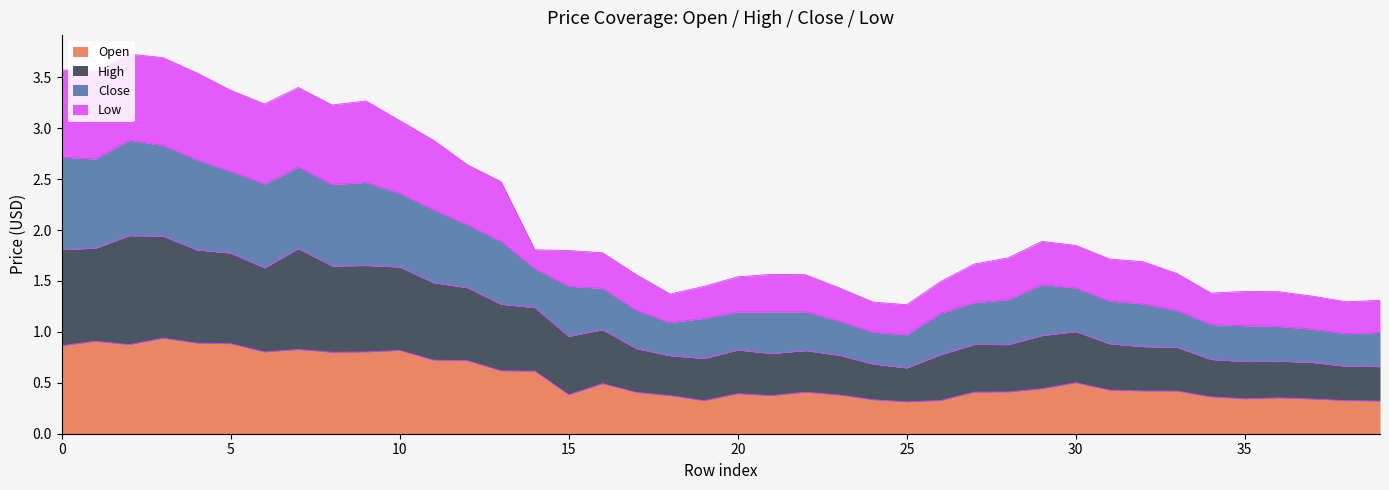

The value of Close at 13 is 4.4. True or false?

False